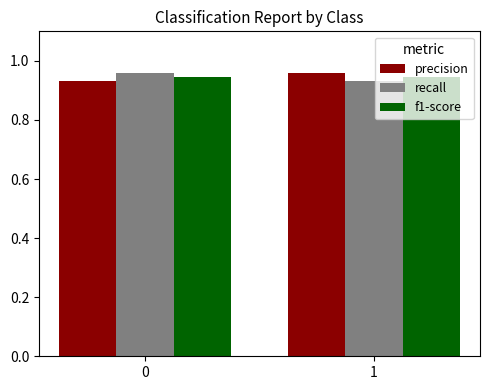

What is the total value across all series at 0?

2.8